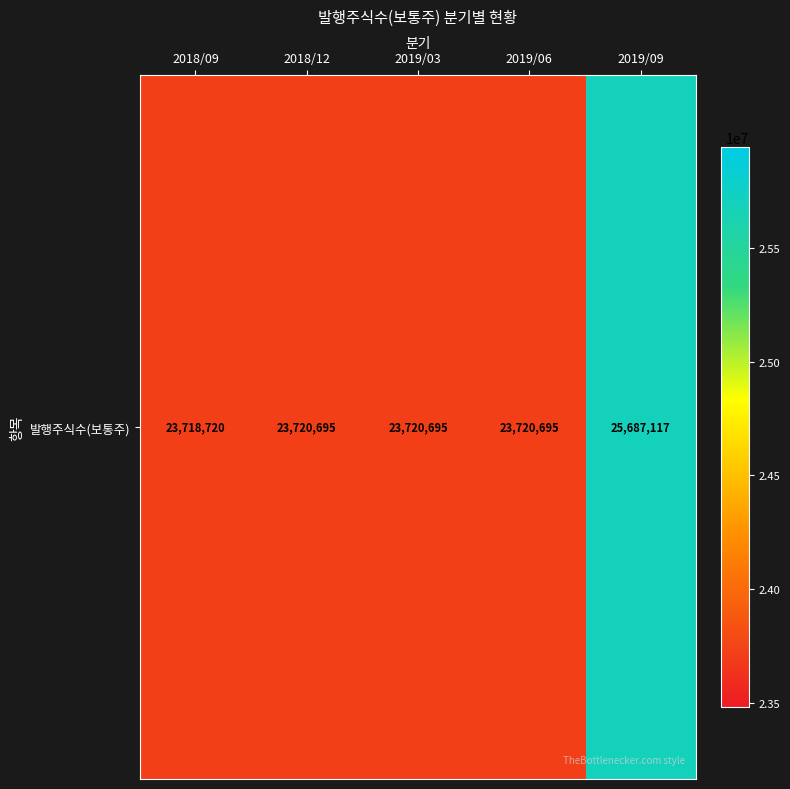

How many values are below 23720695?

1